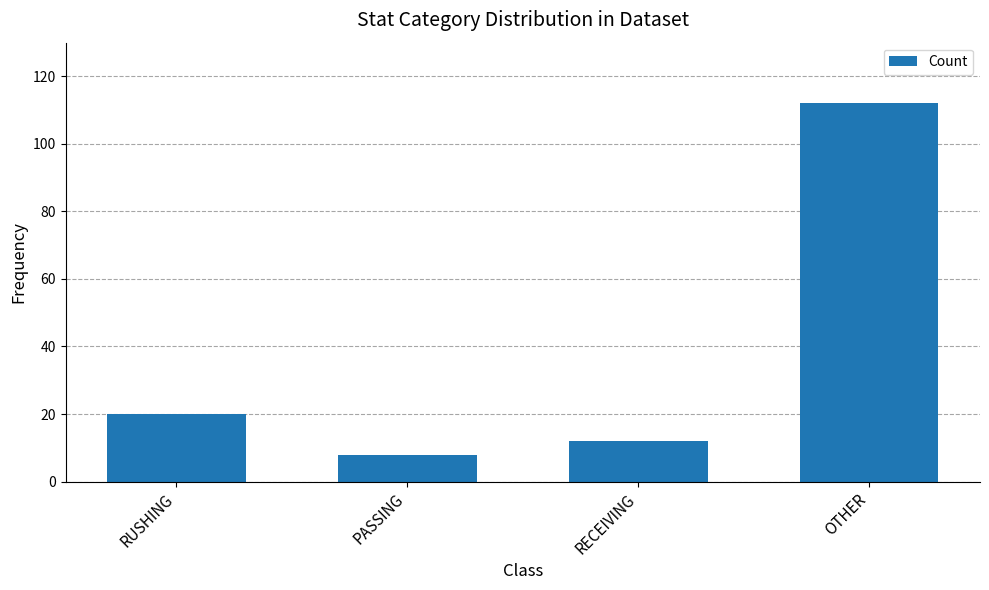

Rank the categories by value from lowest to highest.

PASSING, RECEIVING, RUSHING, OTHER